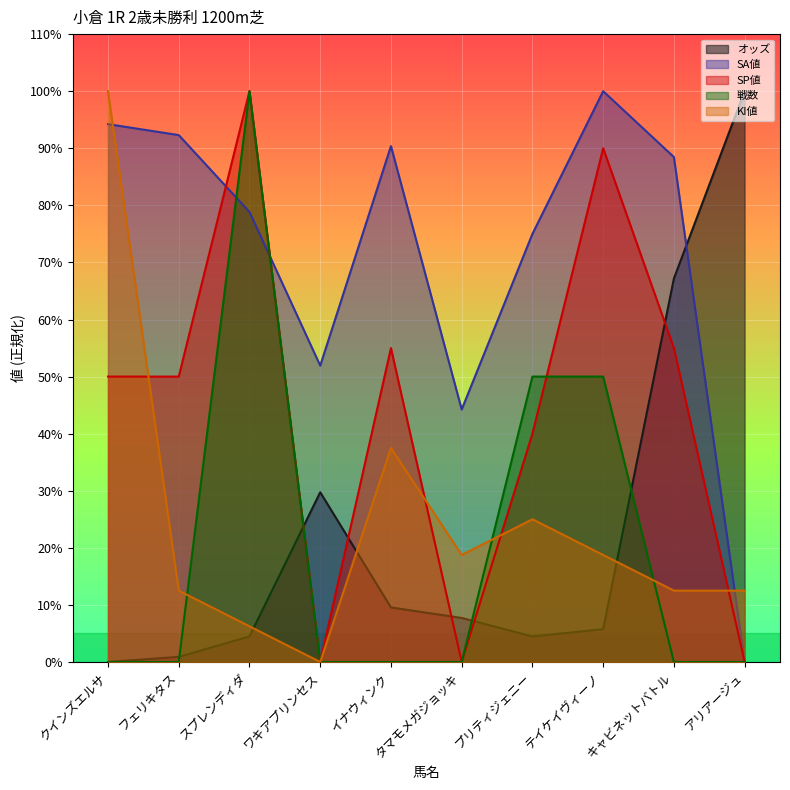

How many times do 戦数 and オッズ cross each other?

4